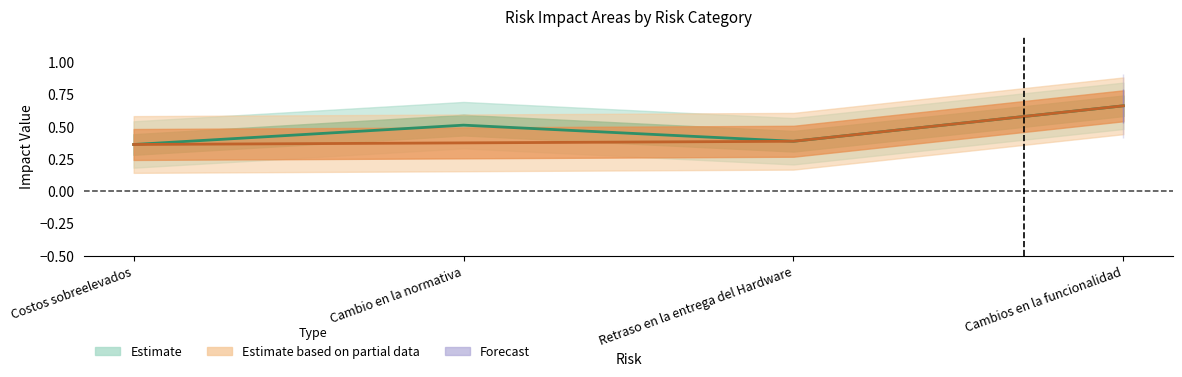

What is the label of the 2nd point from the right?

Retraso en la entrega del Hardware